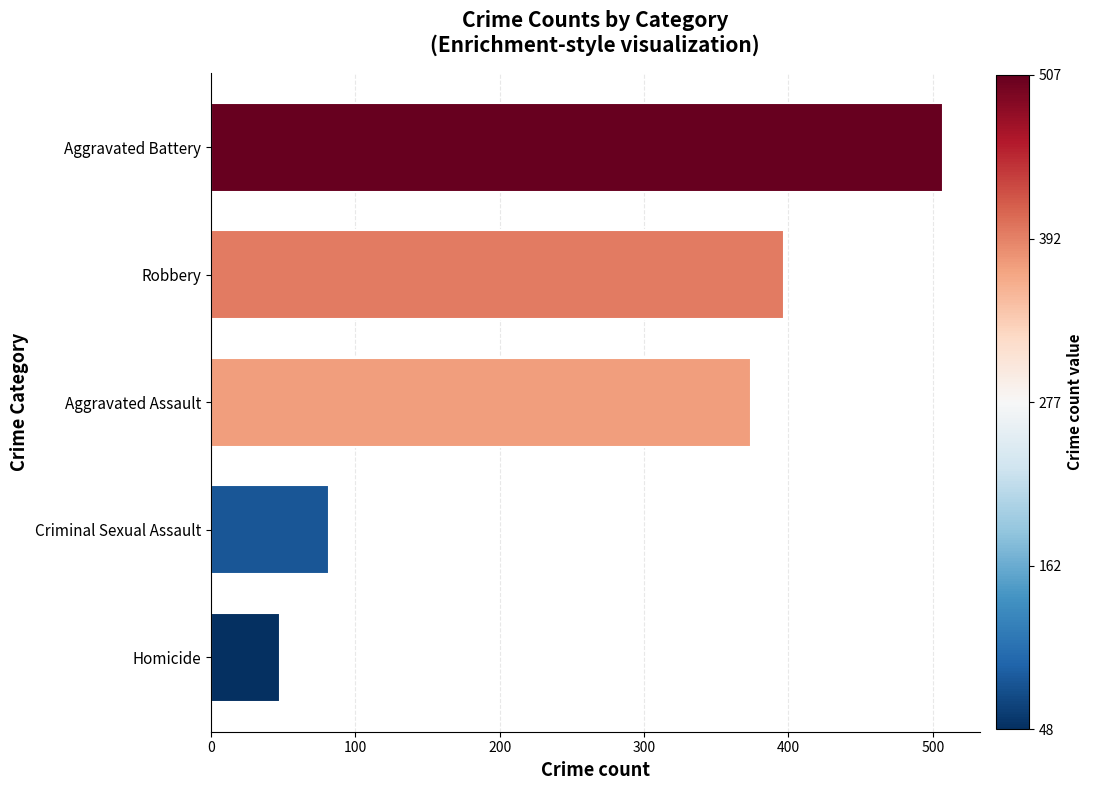

At which label is the value closest to 277?

Aggravated Assault